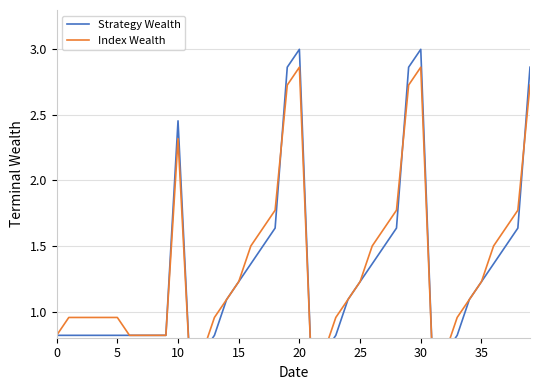

What is the greatest value displayed?

3.0